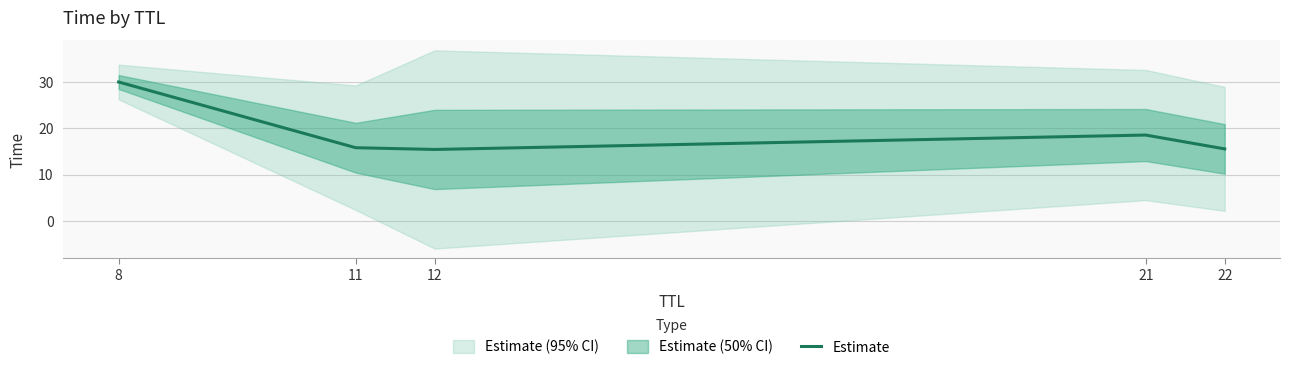

What is the greatest value displayed?

30.0